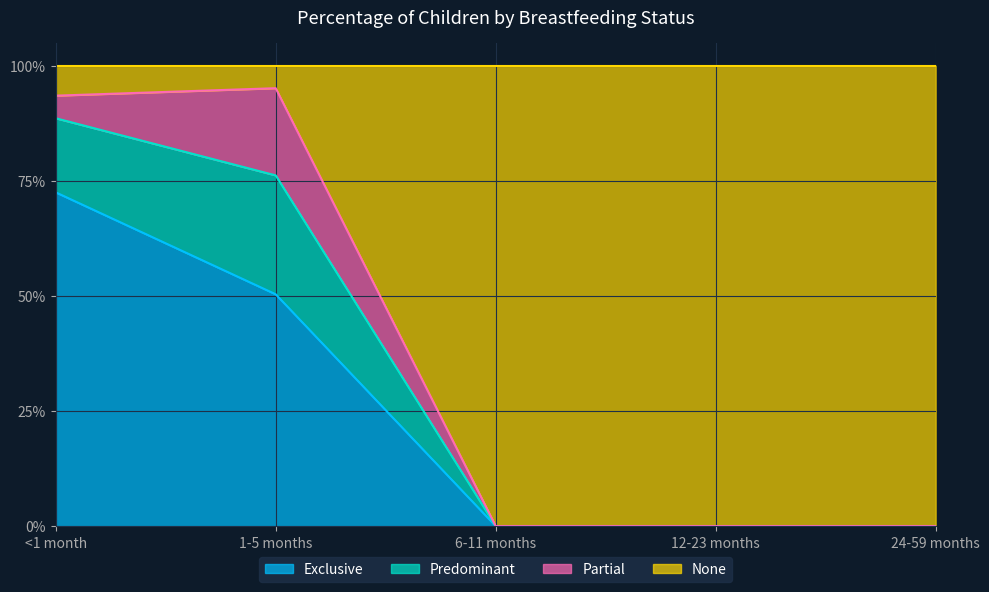

What is the difference between the None values at 6-11 months and 1-5 months?

1.0